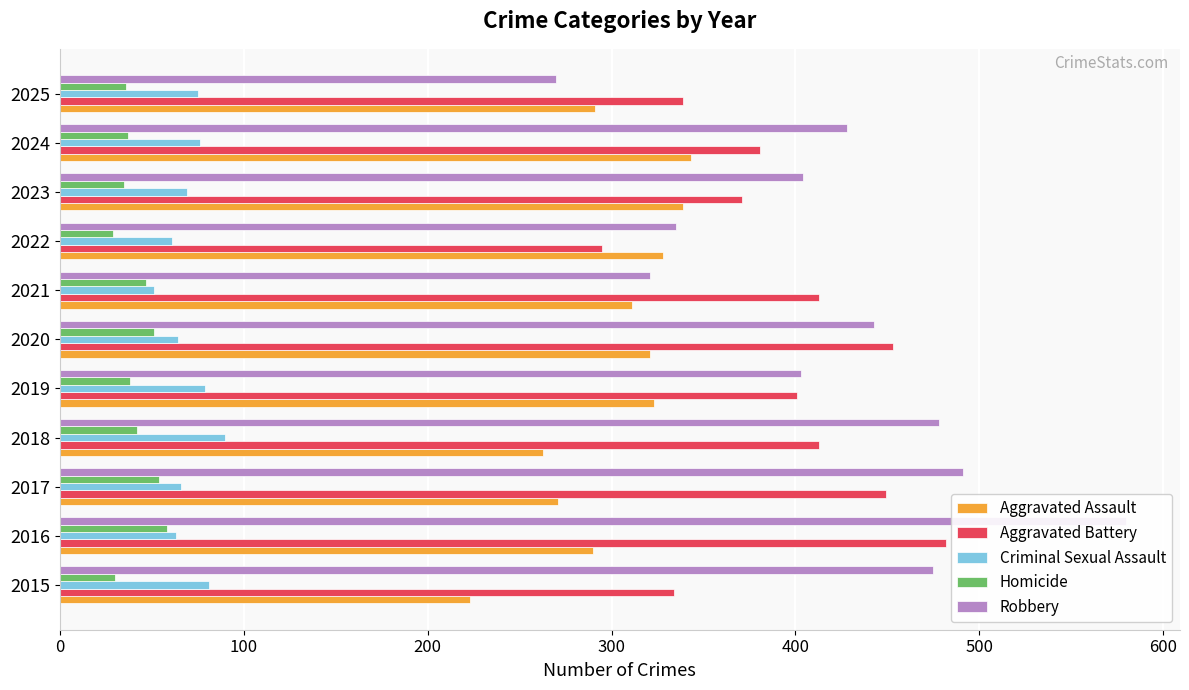

Reading left to right, list all the values displayed in this chart.

Aggravated Assault: 223	290	271	263	323	321	311	328	339	343	291
Aggravated Battery: 334	482	449	413	401	453	413	295	371	381	339
Criminal Sexual Assault: 81	63	66	90	79	64	51	61	69	76	75
Homicide: 30	58	54	42	38	51	47	29	35	37	36
Robbery: 475	580	491	478	403	443	321	335	404	428	270